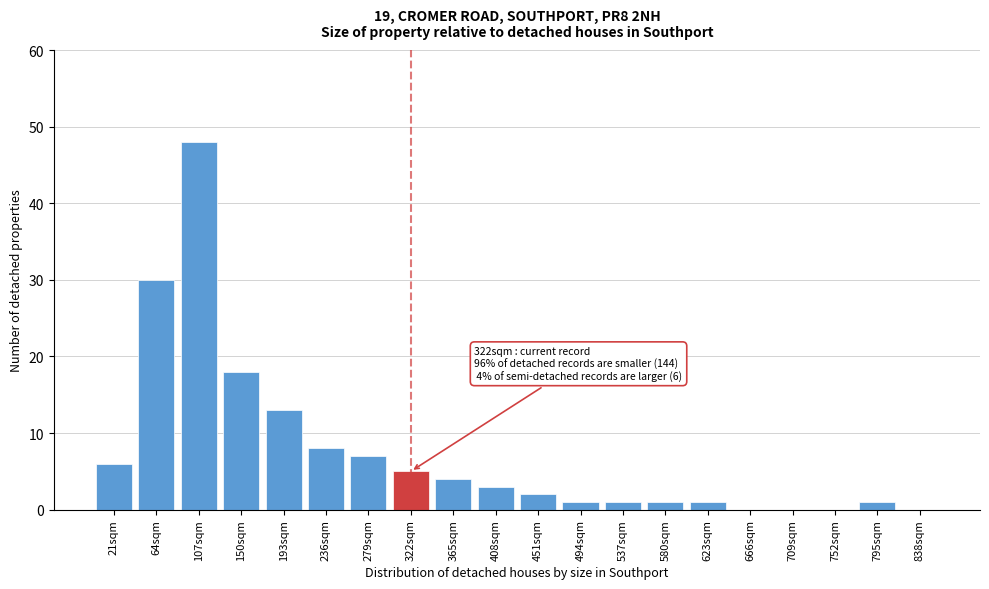

Reading left to right, extract all data points from this chart.

21sqm=6	64sqm=30	107sqm=48	150sqm=18	193sqm=13	236sqm=8	279sqm=7	322sqm=5	365sqm=4	408sqm=3	451sqm=2	494sqm=1	537sqm=1	580sqm=1	623sqm=1	666sqm=0	709sqm=0	752sqm=0	795sqm=1	838sqm=0